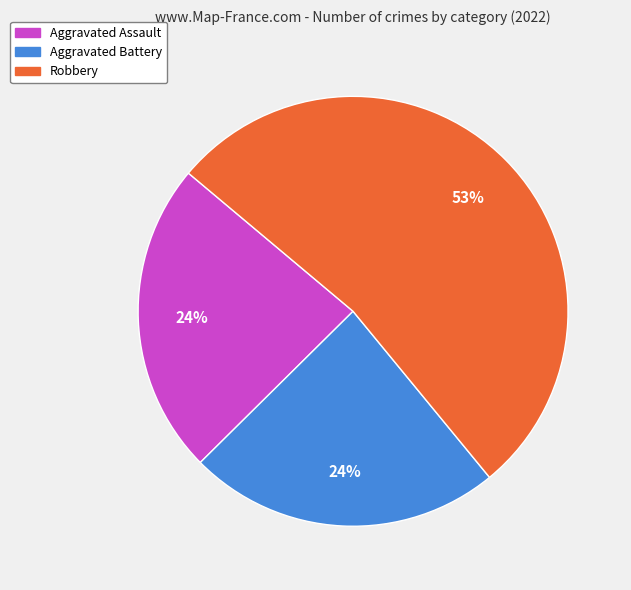

To the nearest percent, what is the combined percentage of Aggravated Assault and Robbery?

76%